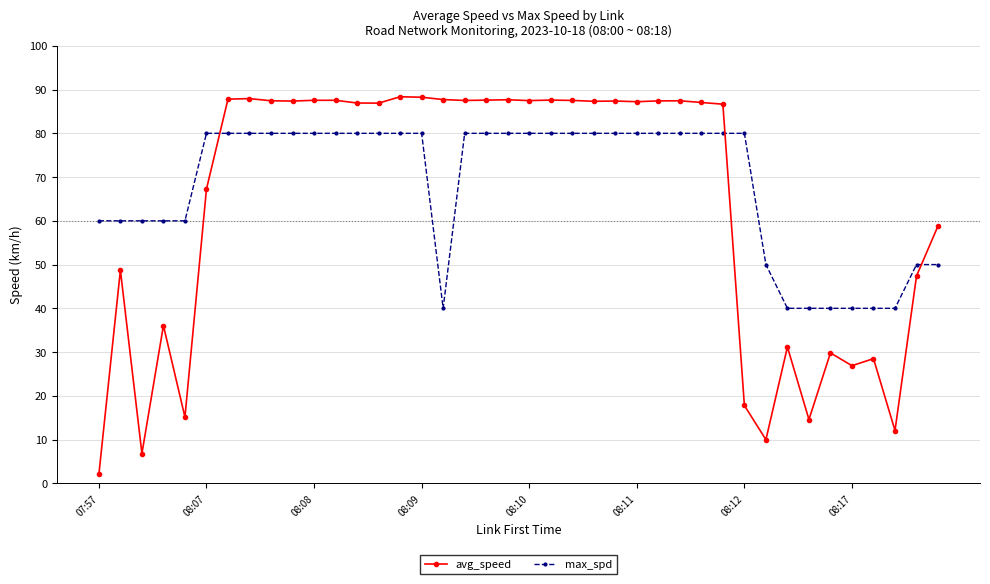

Is this an area chart (filled region under the line)?

No